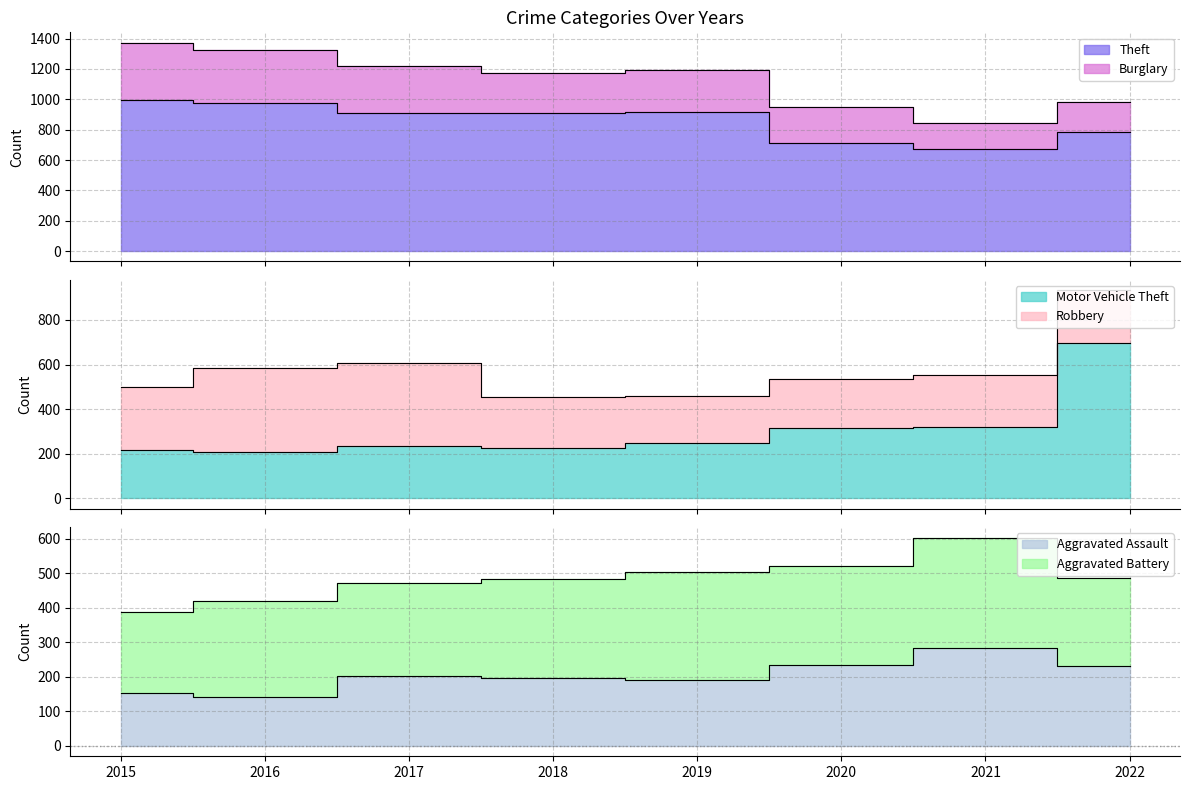

True or false: Theft and Motor Vehicle Theft cross at least once.

False